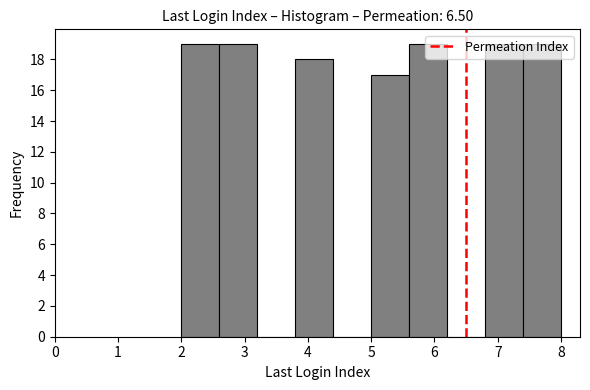

Reading left to right, list every bar in this chart as the range it spans on the x-axis followed by its height. The values are not printed on the chart, so give them approximately, as read against the axis.

2.0 to 2.6: 19
2.6 to 3.2: 19
3.2 to 3.8: 0
3.8 to 4.4: 18
4.4 to 5.0: 0
5.0 to 5.6: 17
5.6 to 6.2: 19
6.2 to 6.8: 0
6.8 to 7.4: 19
7.4 to 8.0: 19